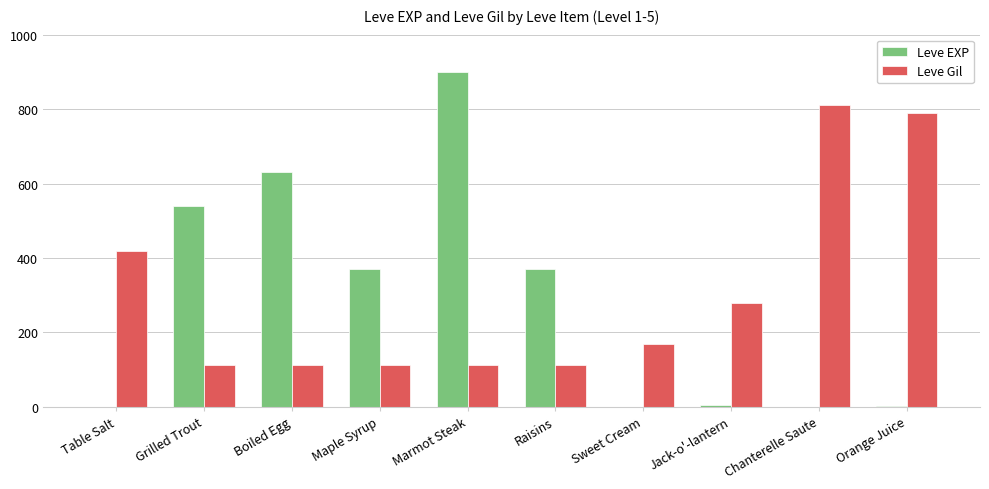

Which series changed the most between Sweet Cream and Jack-o'-lantern?

Leve Gil